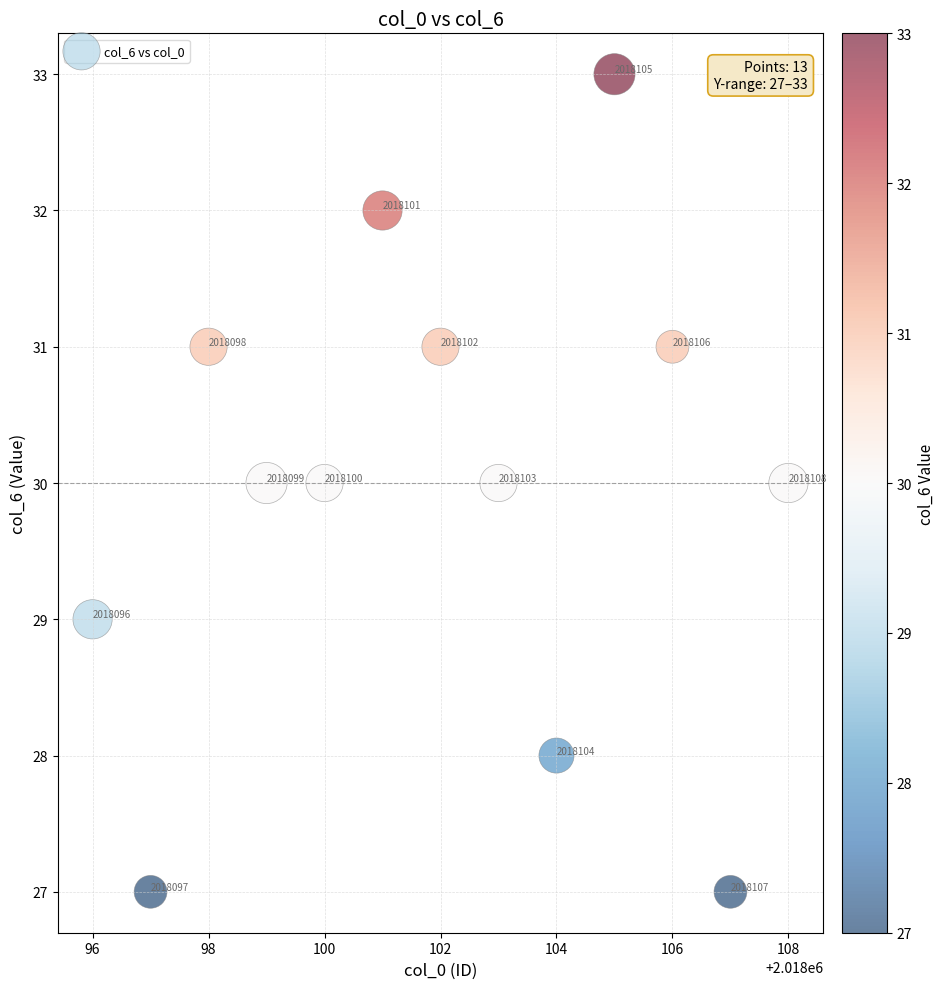

What is the range of Y values (max minus min)?

6